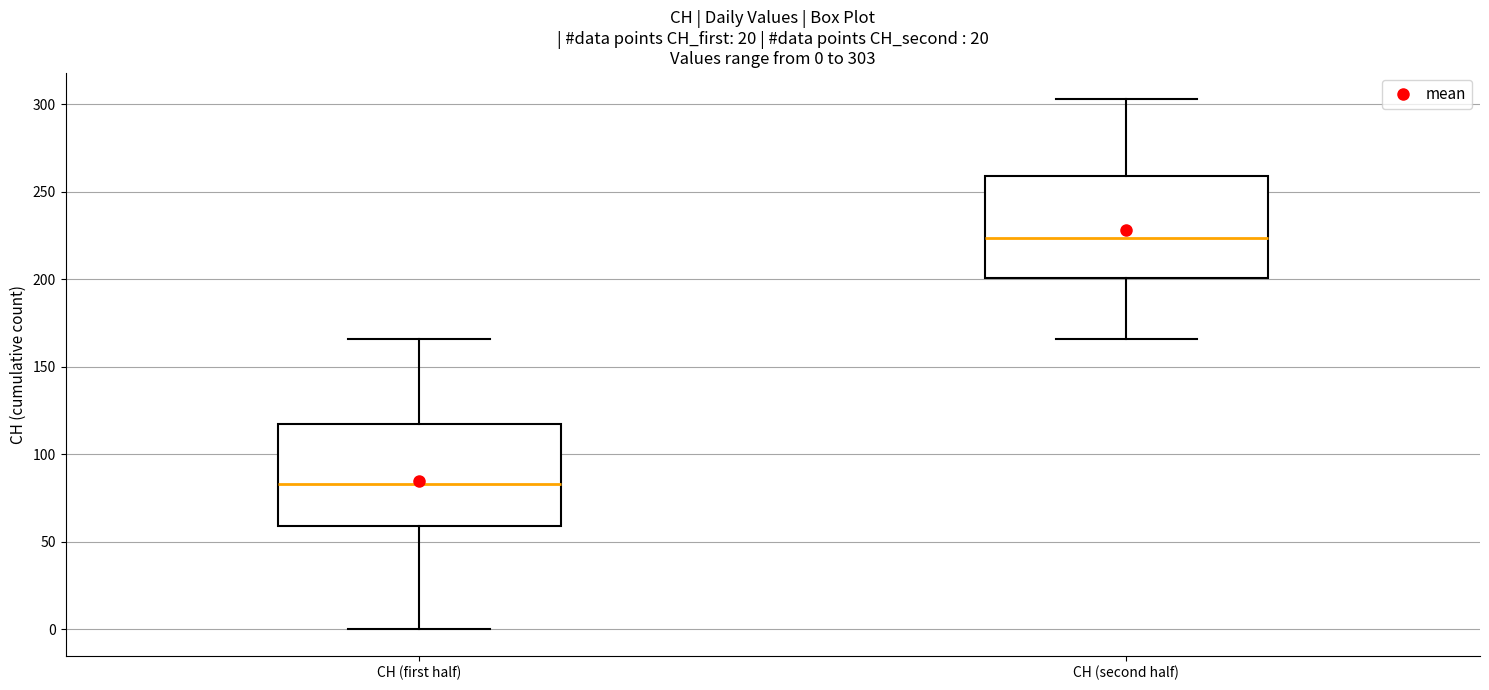

Which box has the highest median line?

CH (second half)